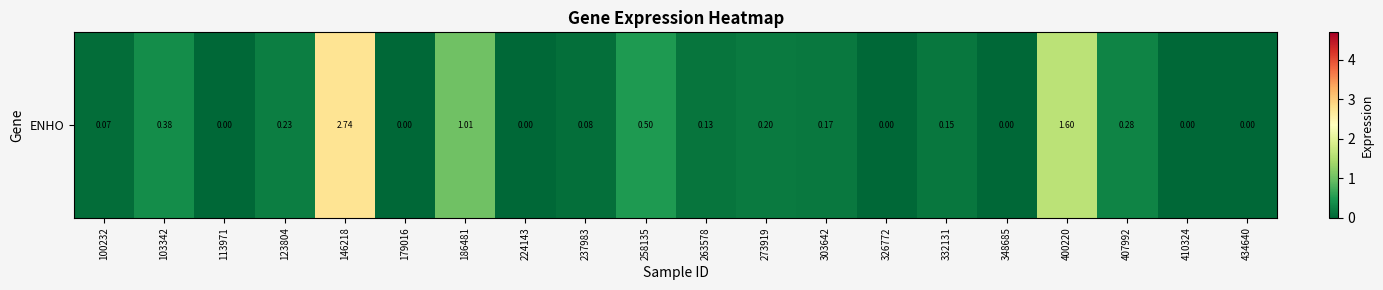

Reading right to left, what are all the values shown in this chart?

0.0	0.0	0.3	1.6	0.0	0.1	0.0	0.2	0.2	0.1	0.5	0.1	0.0	1.0	0.0	2.7	0.2	0.0	0.4	0.1